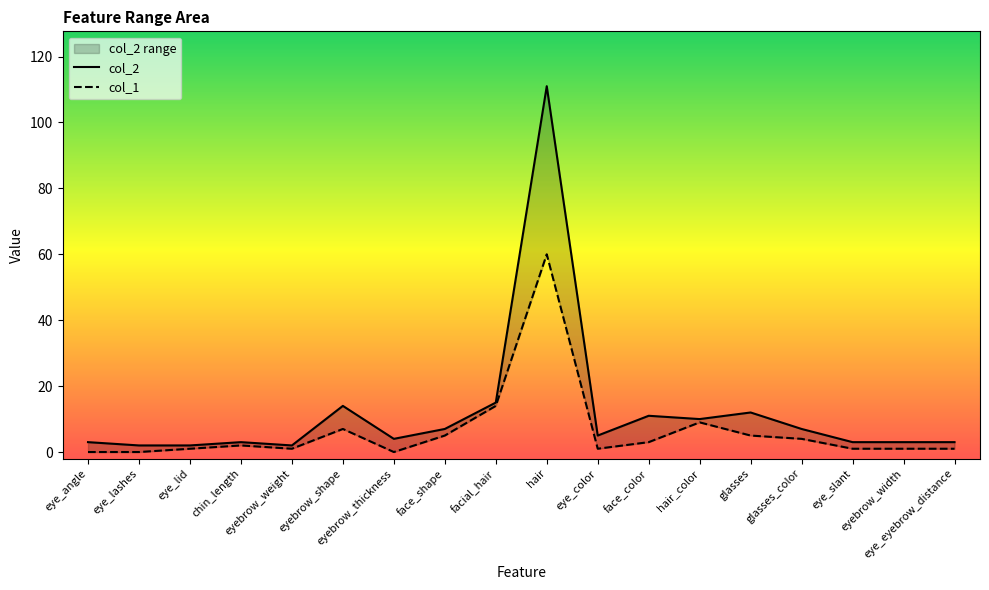

What is the spread (max minus min) of values at glasses_color?

3